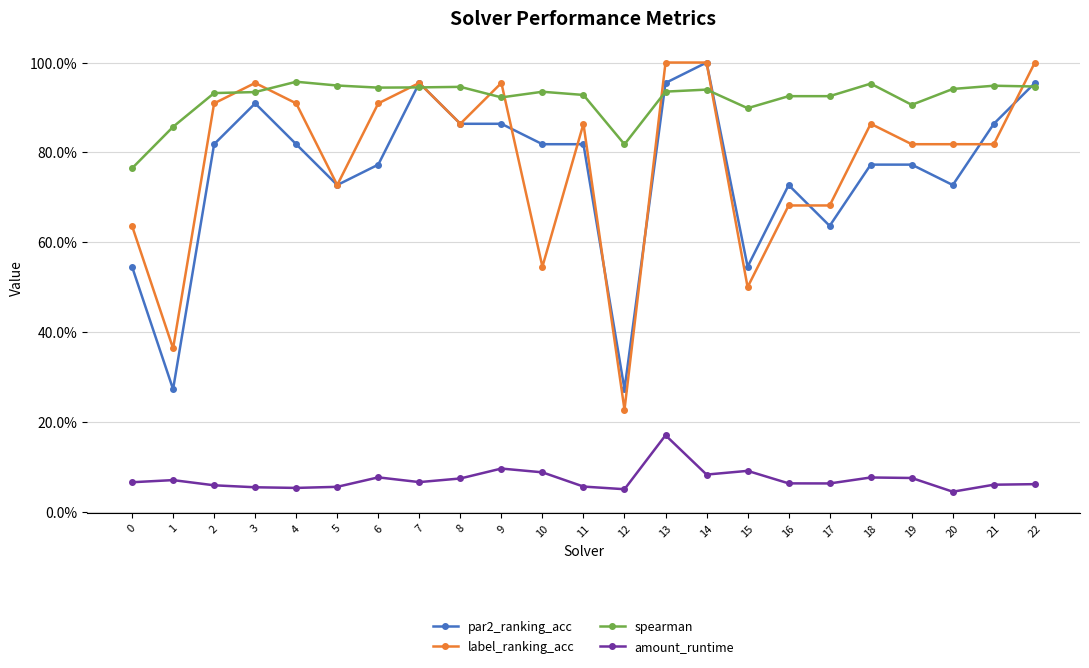

What are all the series names shown in the legend?

par2_ranking_acc, label_ranking_acc, spearman, amount_runtime